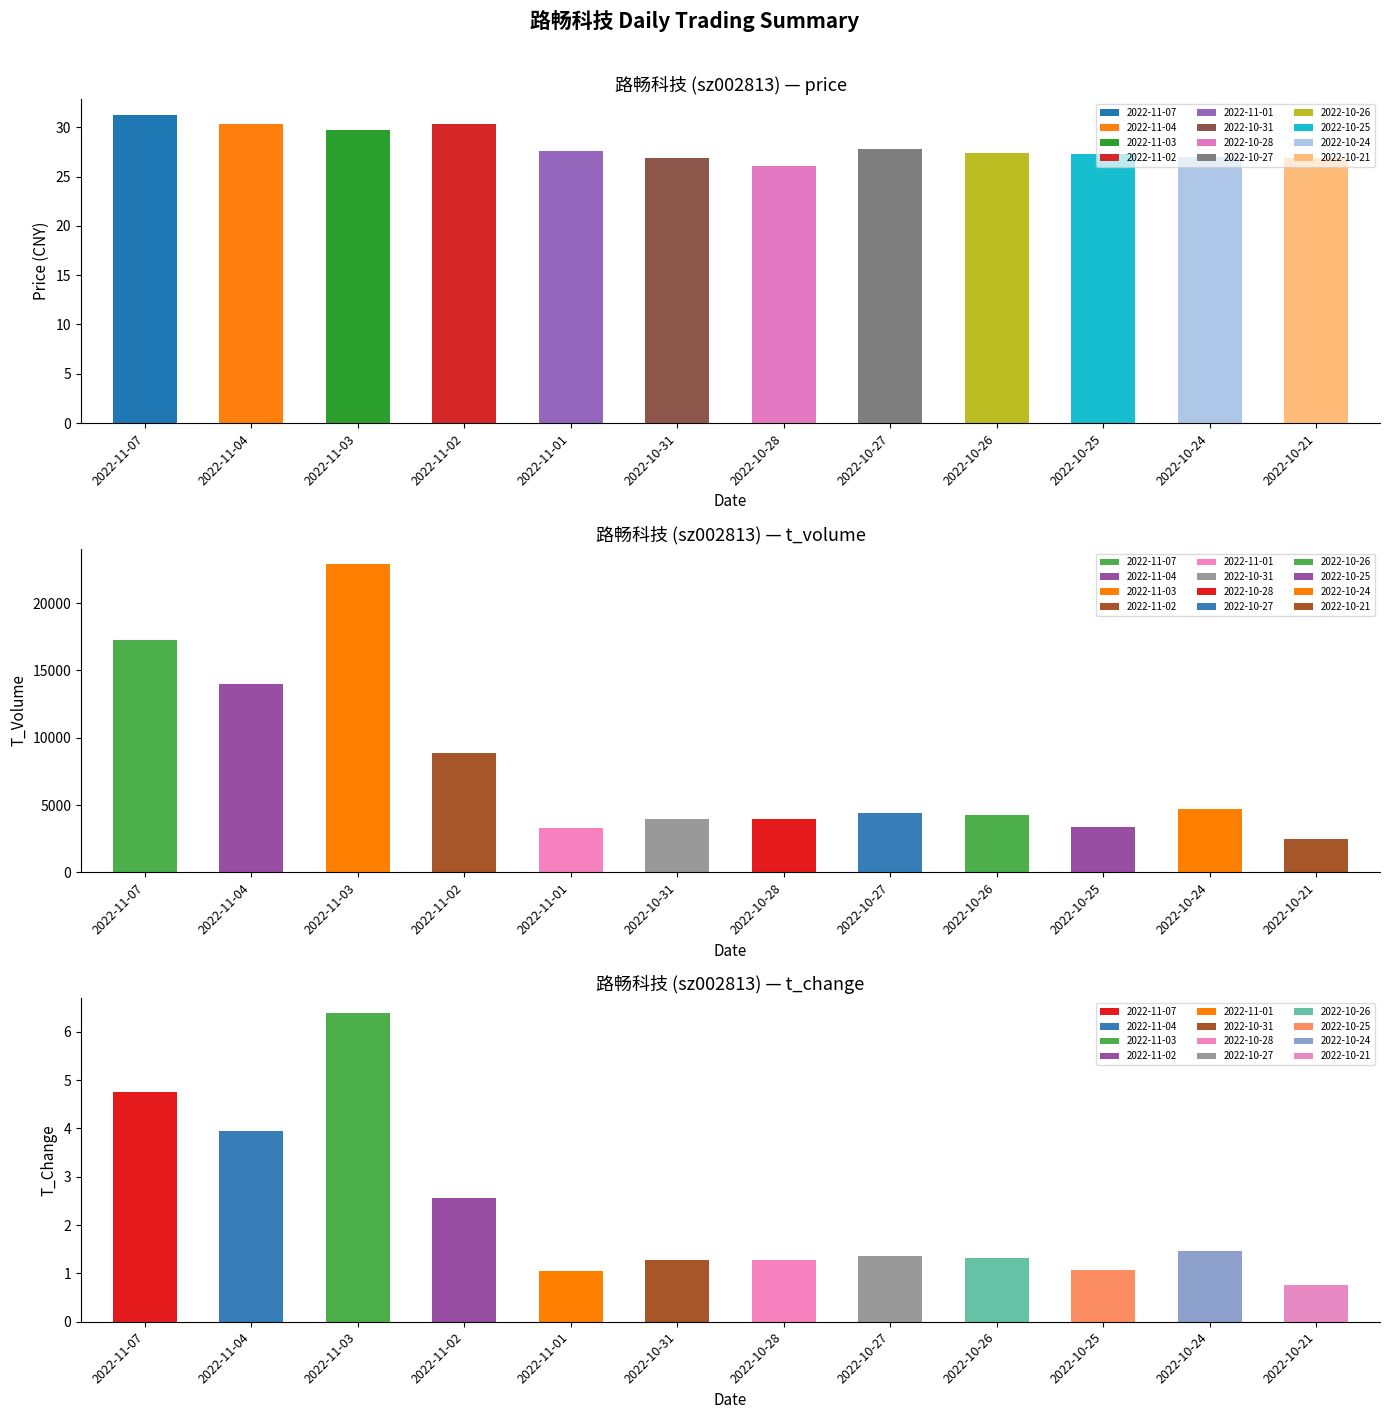

What is the highest value of the price series?

31.3